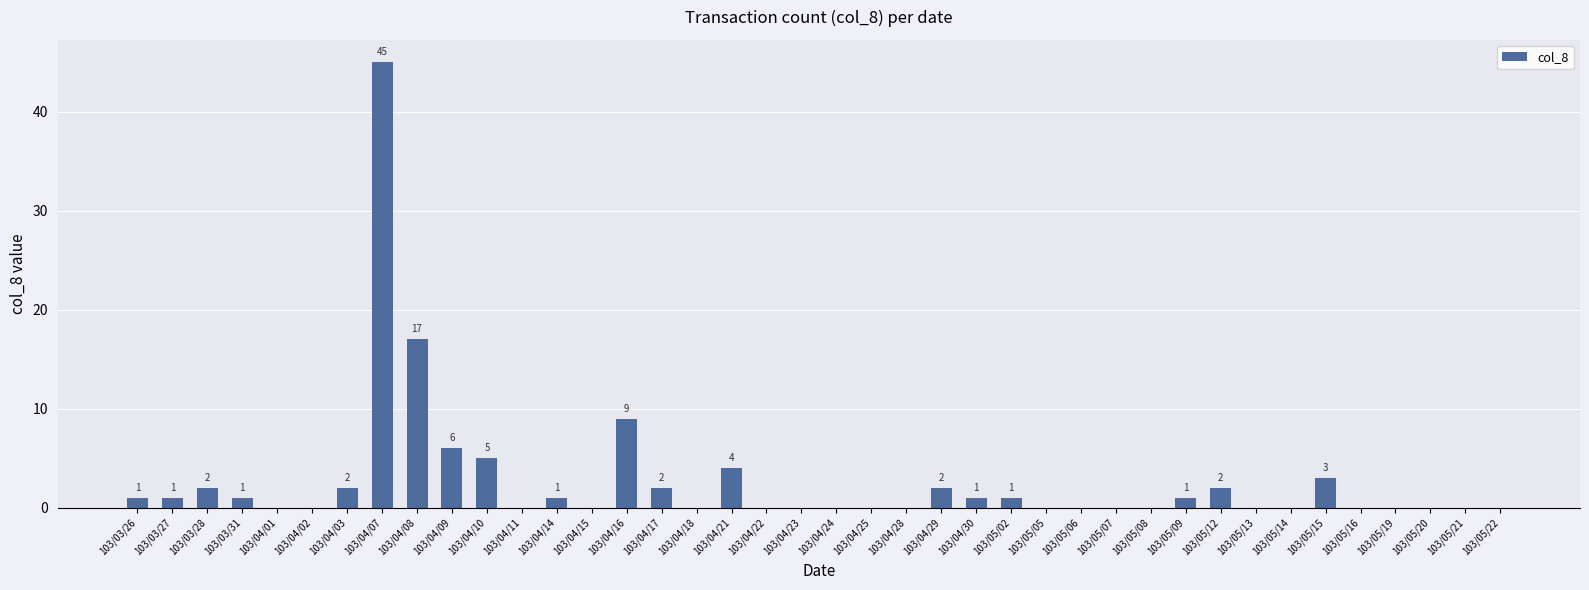

Are the bars horizontal?

No